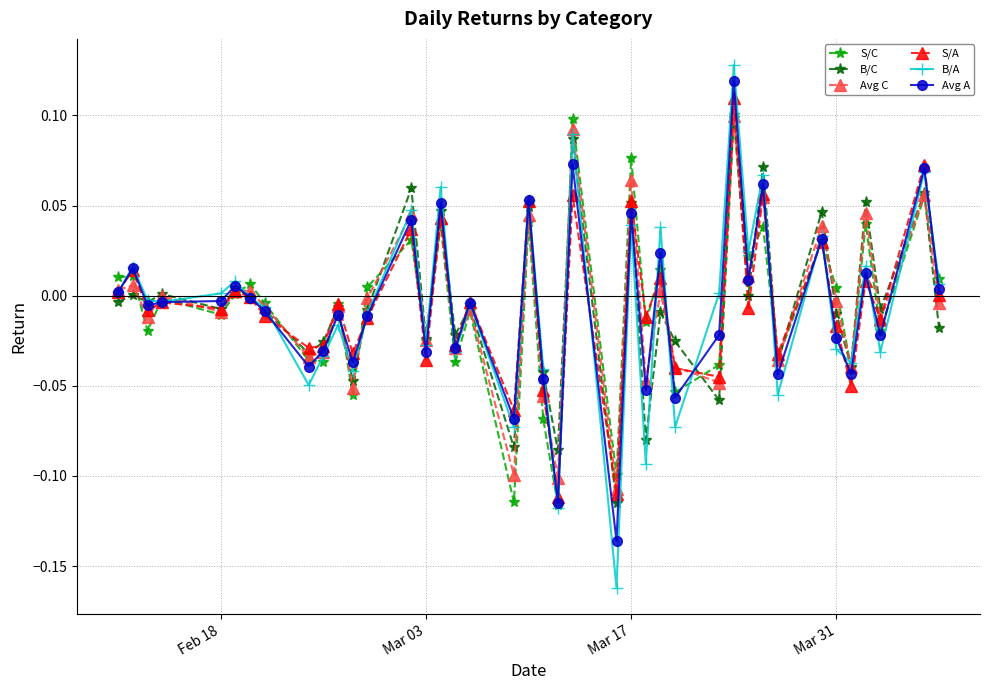

In S/C, how many points are lower than both neighbors (excluding endpoints)?

15